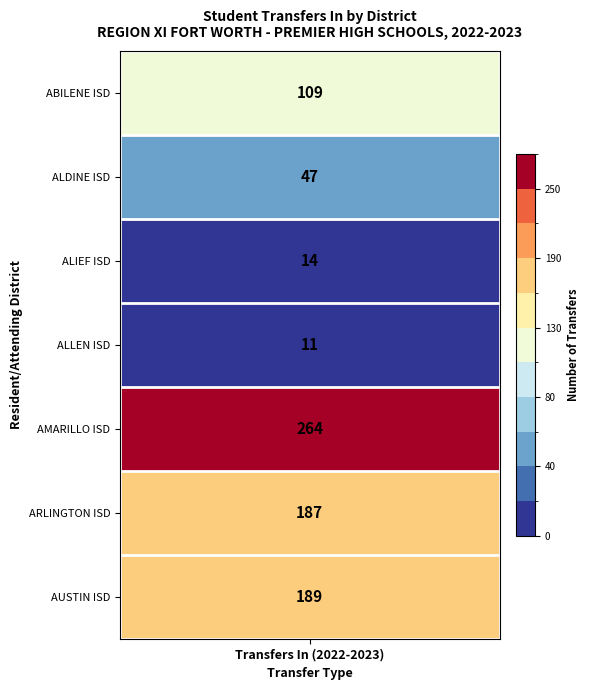

Rank the series at PREMIER HIGH SCHOOLS from highest to lowest value.

AMARILLO ISD, AUSTIN ISD, ARLINGTON ISD, ABILENE ISD, ALDINE ISD, ALIEF ISD, ALLEN ISD